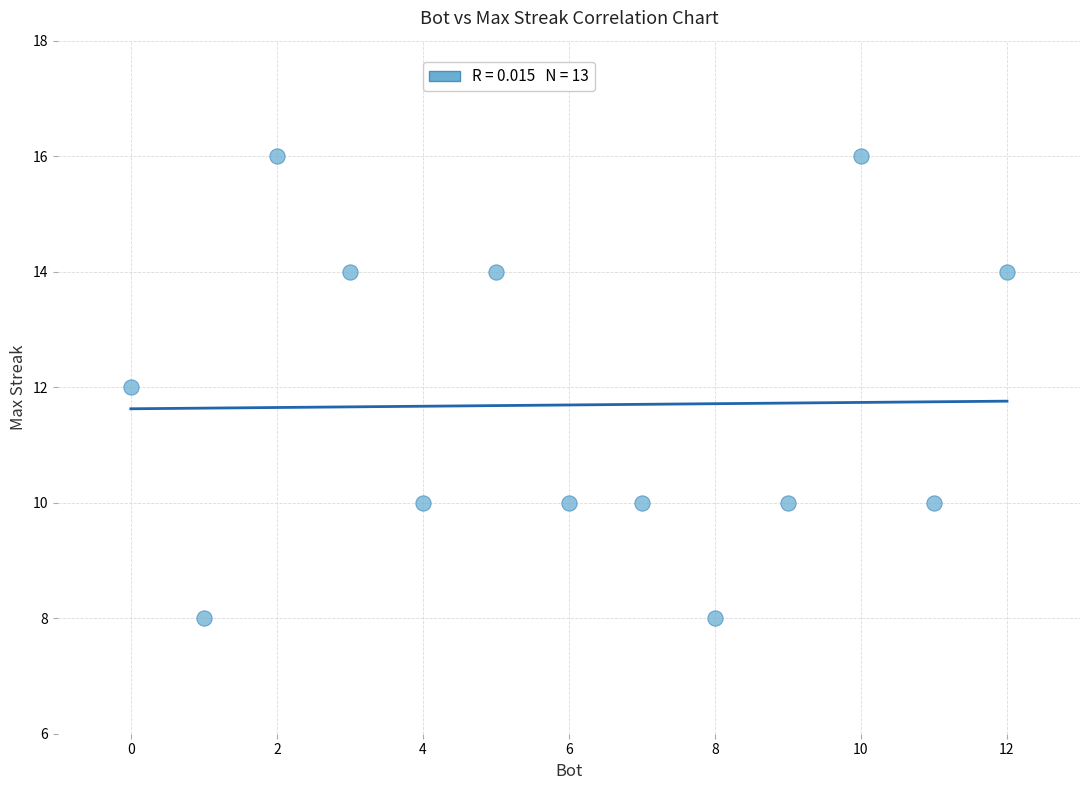

What is the range of X values (max minus min)?

12